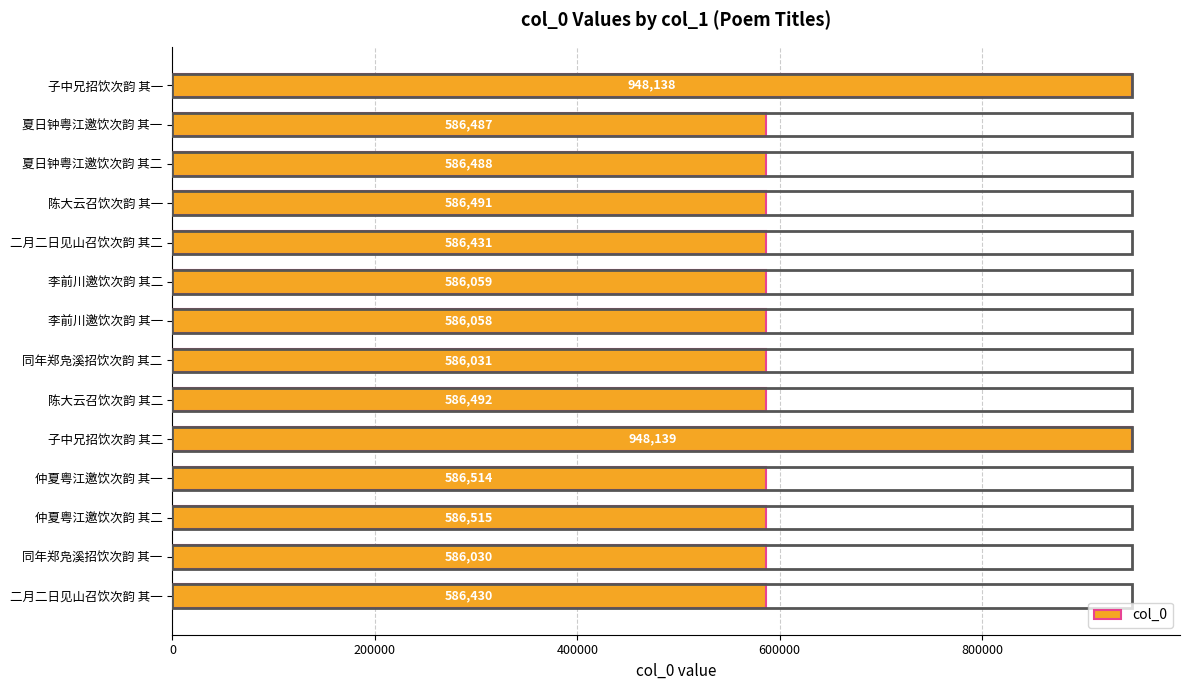

Rank the categories by value from highest to lowest.

子中兄招饮次韵 其二, 子中兄招饮次韵 其一, 仲夏粤江邀饮次韵 其二, 仲夏粤江邀饮次韵 其一, 陈大云召饮次韵 其二, 陈大云召饮次韵 其一, 夏日钟粤江邀饮次韵 其二, 夏日钟粤江邀饮次韵 其一, 二月二日见山召饮次韵 其二, 二月二日见山召饮次韵 其一, 李前川邀饮次韵 其二, 李前川邀饮次韵 其一, 同年郑凫溪招饮次韵 其二, 同年郑凫溪招饮次韵 其一